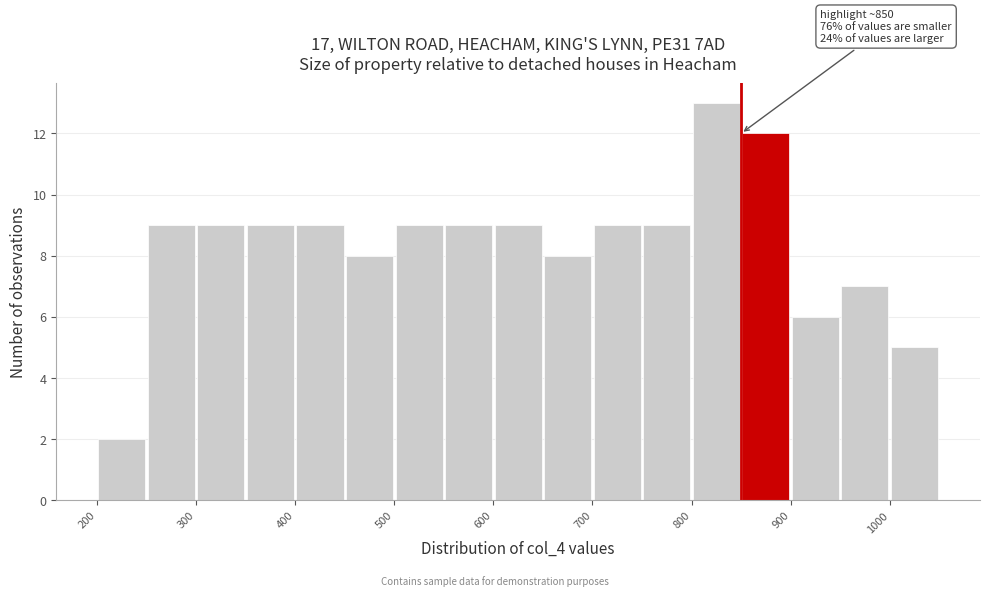

Over which range of the x-axis is the bar tallest?

800 to 850